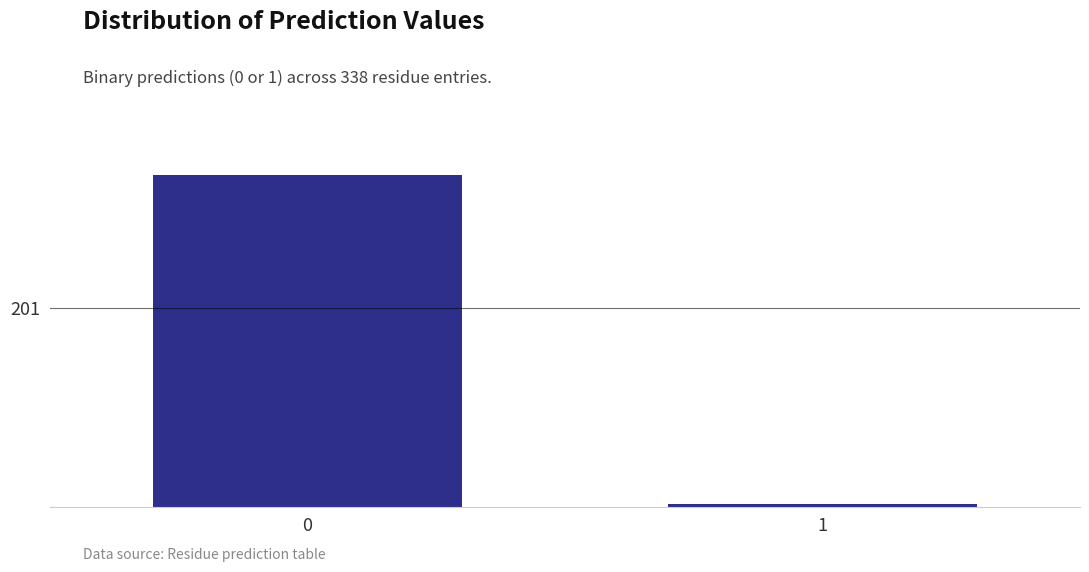

Does the chart contain any negative values?

No